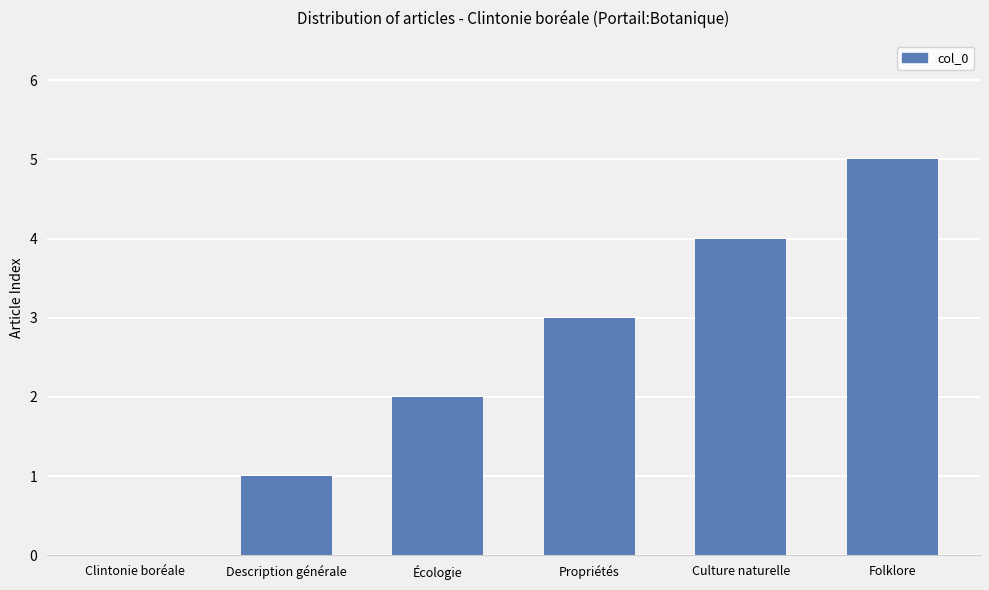

What is the sum of all values?

15